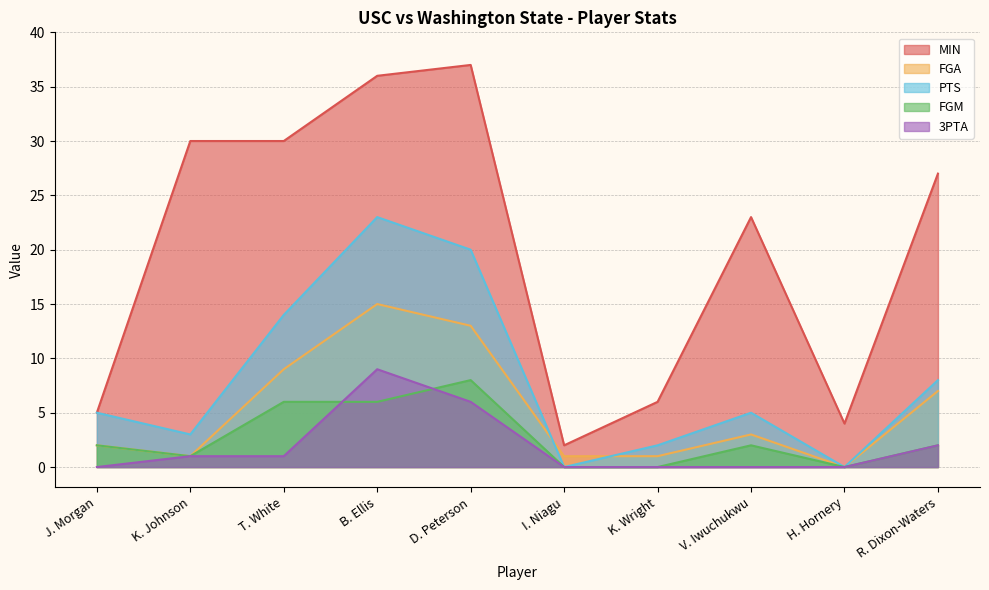

What is the difference between the second highest and minimum values in the 3PTA series?

6